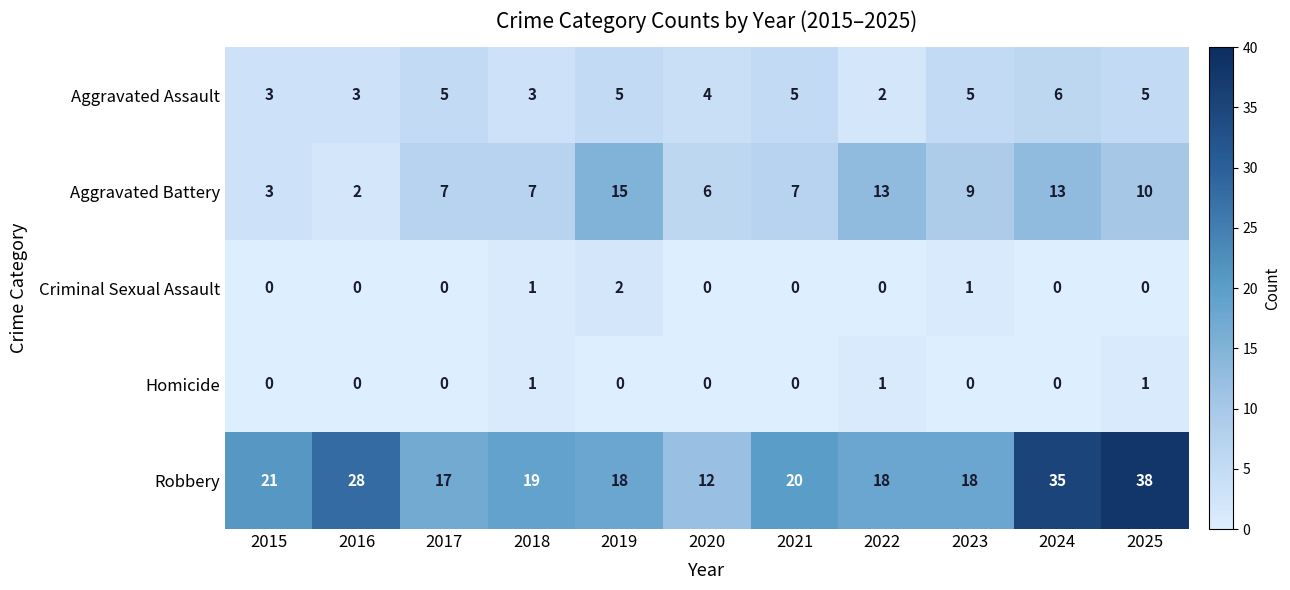

At which category does the chart reach its peak across all series?

2025